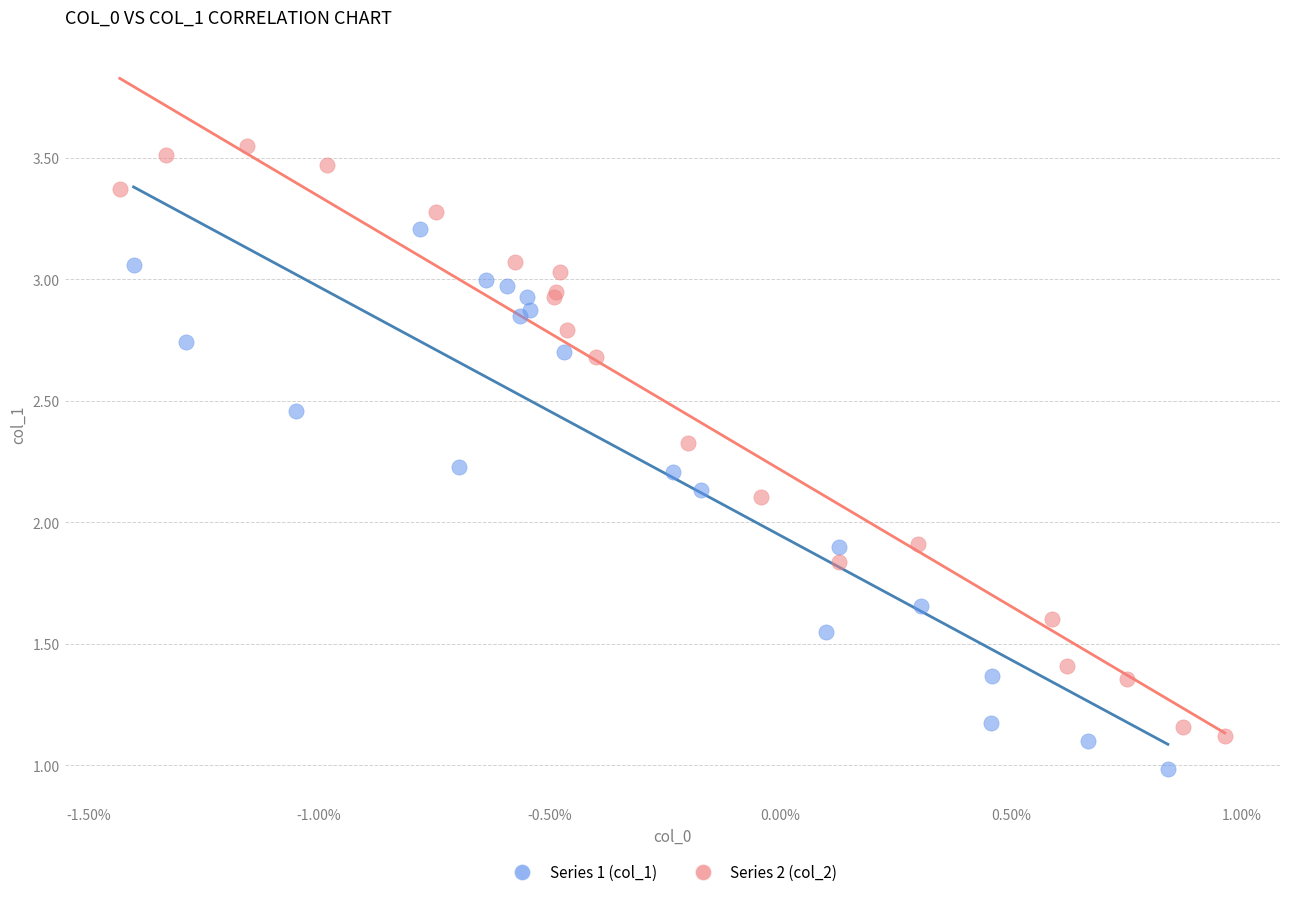

Which series contains the lowest Y value?

Series 1 (col_1)